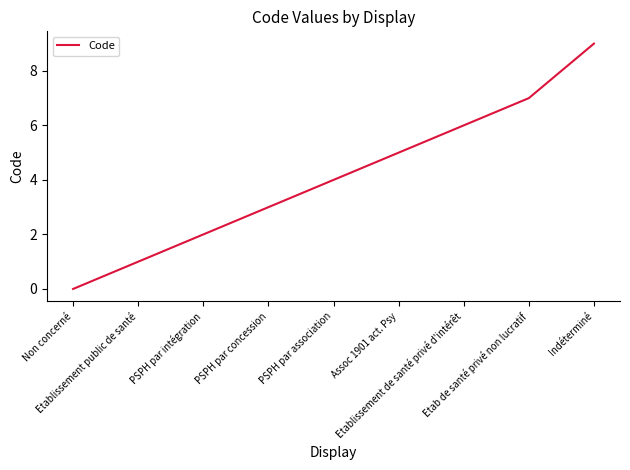

Is it true that the value at Indéterminé is 9?

True